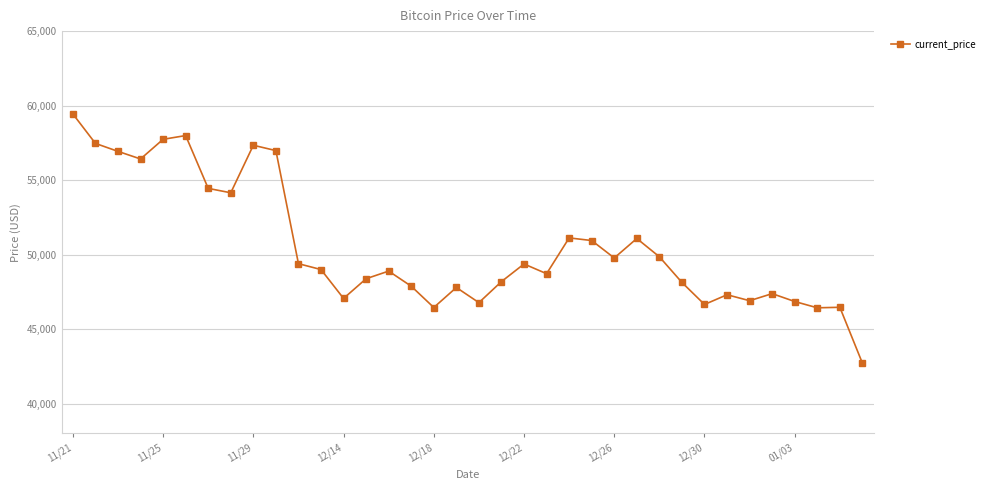

What is the greatest value displayed?

59441